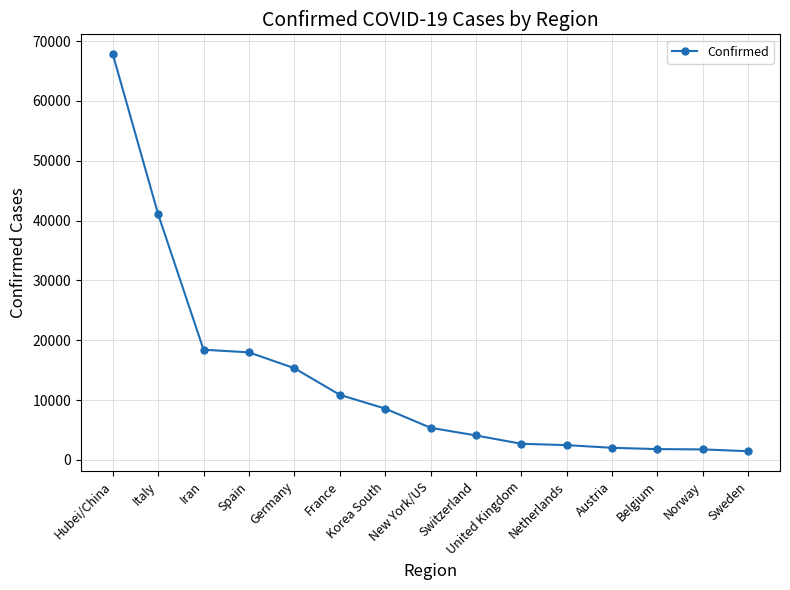

Is it true that the value at Spain is 10058?

False